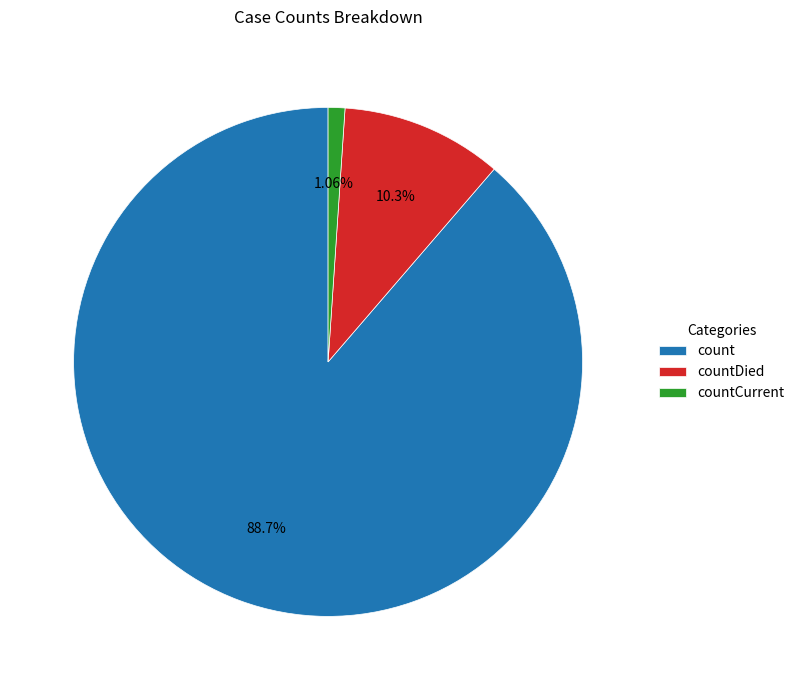

Rank the categories by value from highest to lowest.

count, countDied, countCurrent